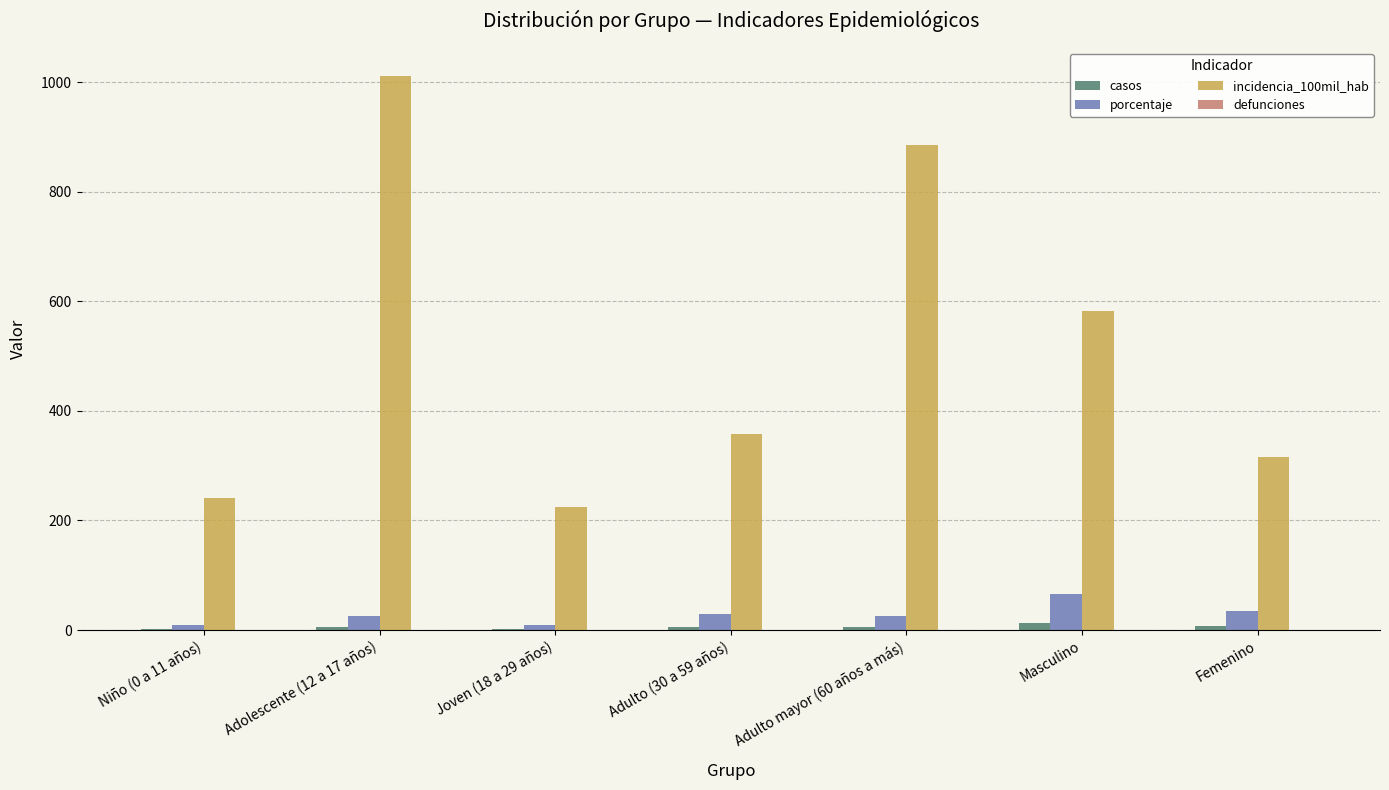

Where is incidencia_100mil_hab nearest to the value 618?

Masculino